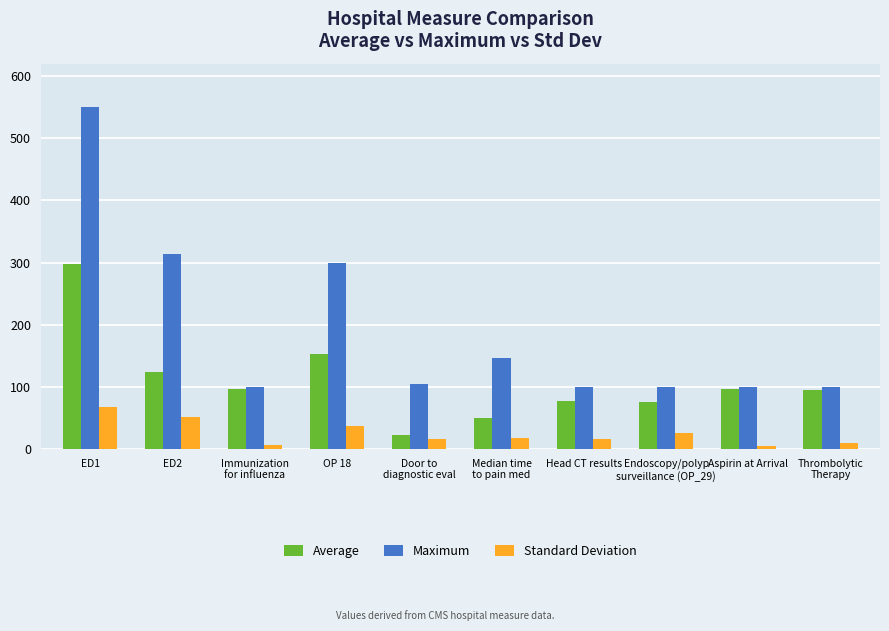

The Average series shows 76.7 at Head CT results. True or false?

True